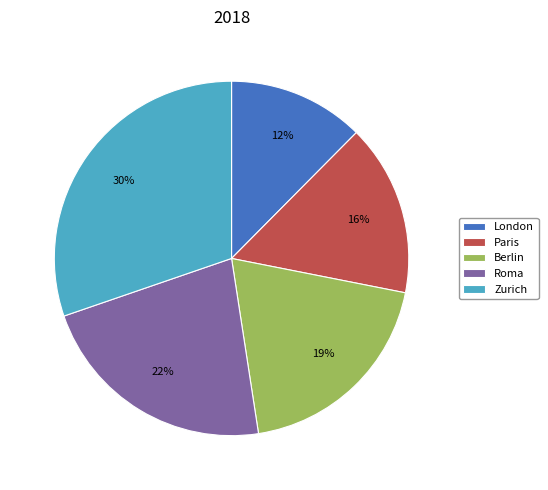

What is the ratio of the value at Paris to the value at Roma?

0.7